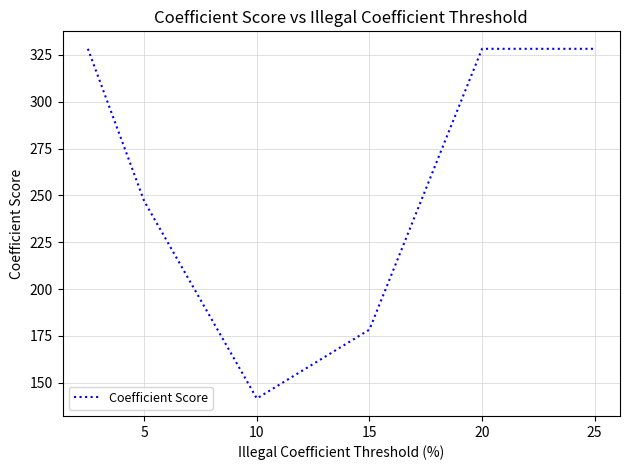

What is the difference between the maximum and minimum values?

186.6